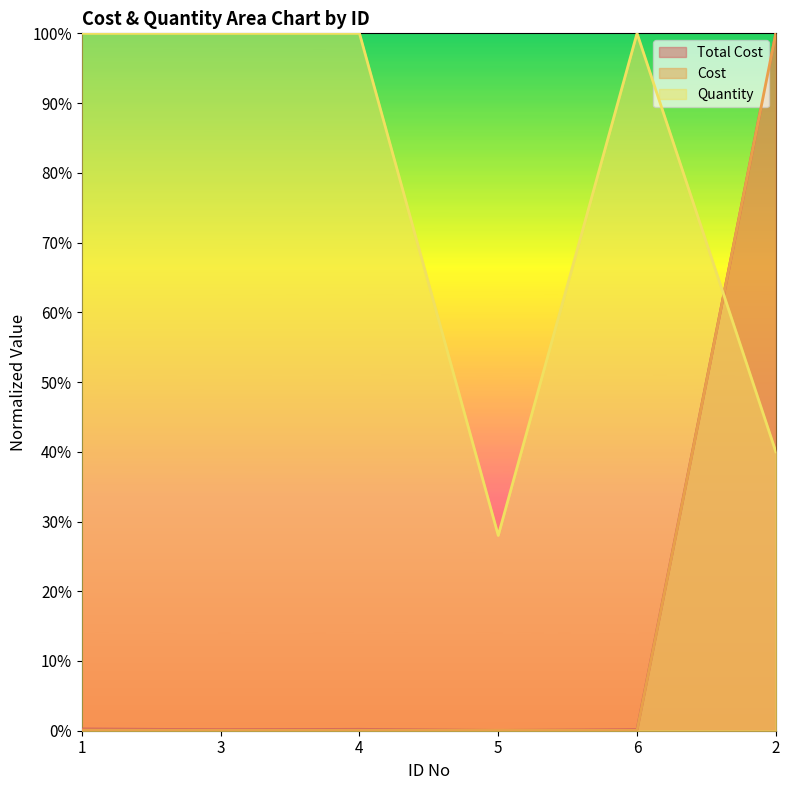

What are all the series names shown in the legend?

Total Cost, Cost, Quantity